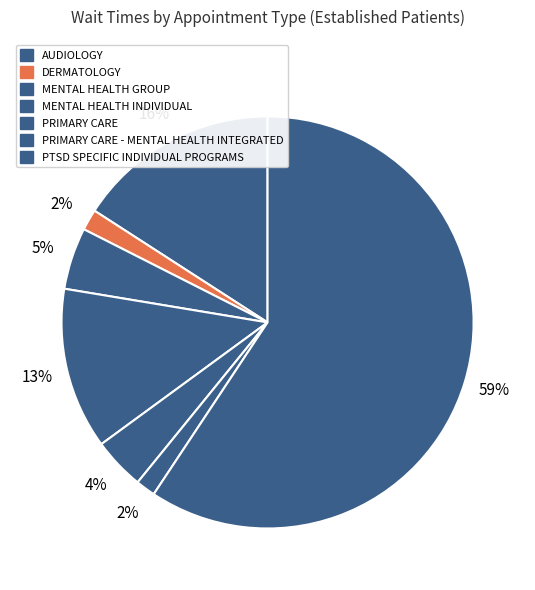

Rank the categories by value from lowest to highest.

PRIMARY CARE - MENTAL HEALTH INTEGRATED, DERMATOLOGY, PRIMARY CARE, MENTAL HEALTH GROUP, MENTAL HEALTH INDIVIDUAL, AUDIOLOGY, PTSD SPECIFIC INDIVIDUAL PROGRAMS